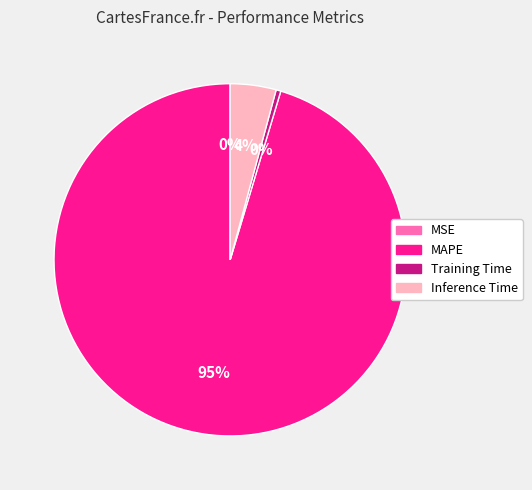

Between MAPE and Training Time, which is larger?

MAPE